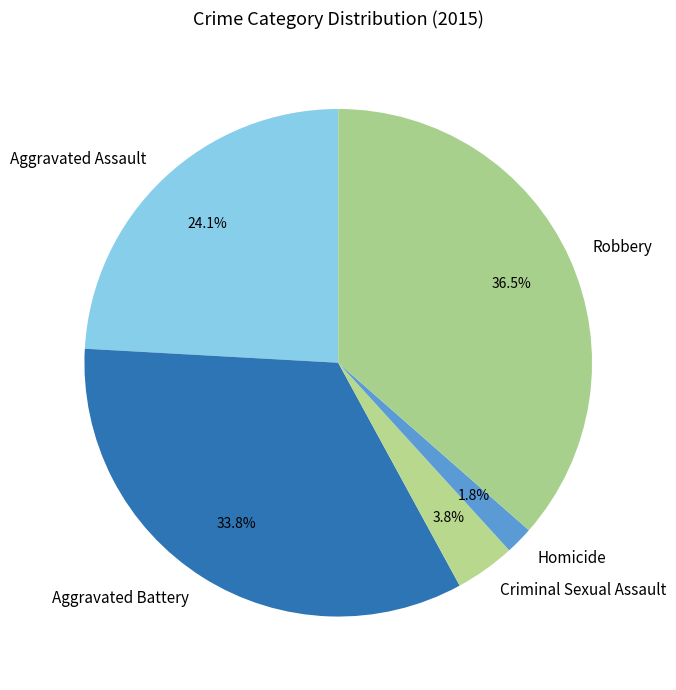

Combined, do Criminal Sexual Assault and Robbery account for over 50%?

No